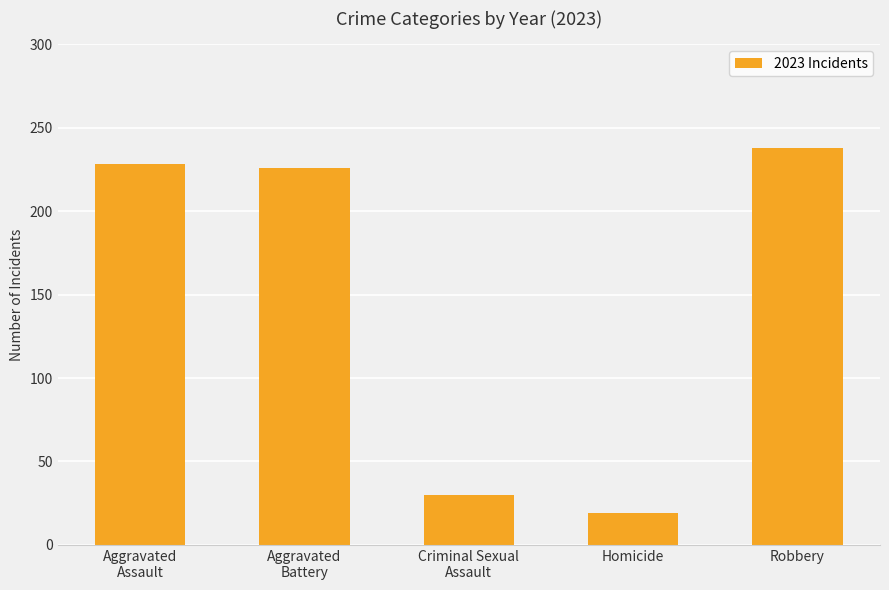

Which category has the highest value across all series?

Robbery